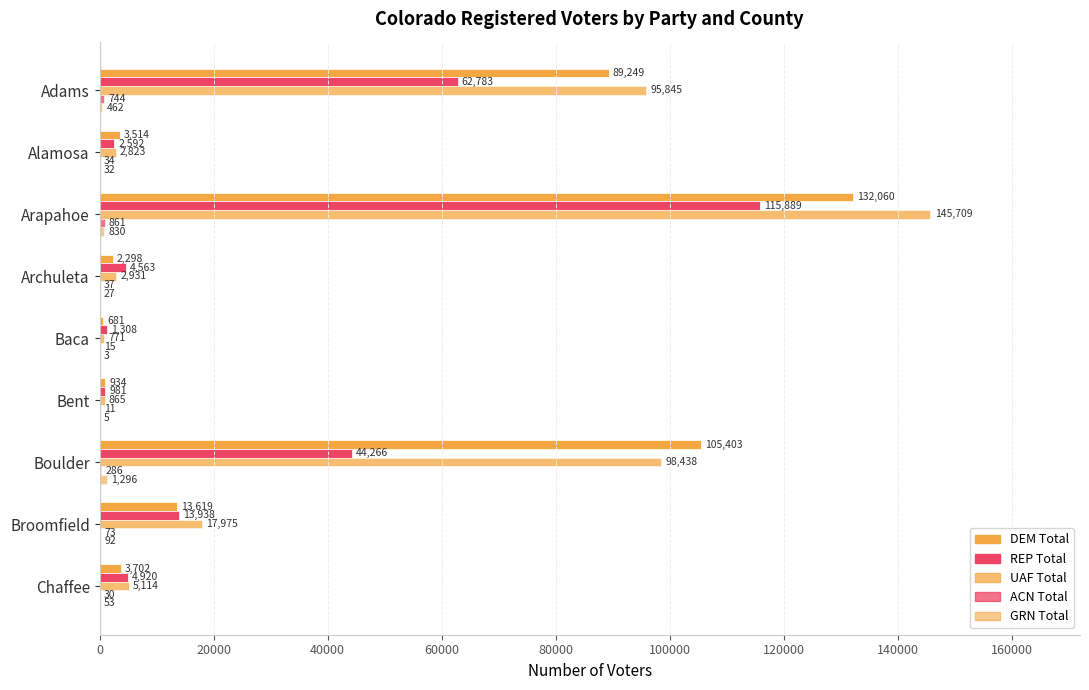

How many categories are shown in the chart?

9